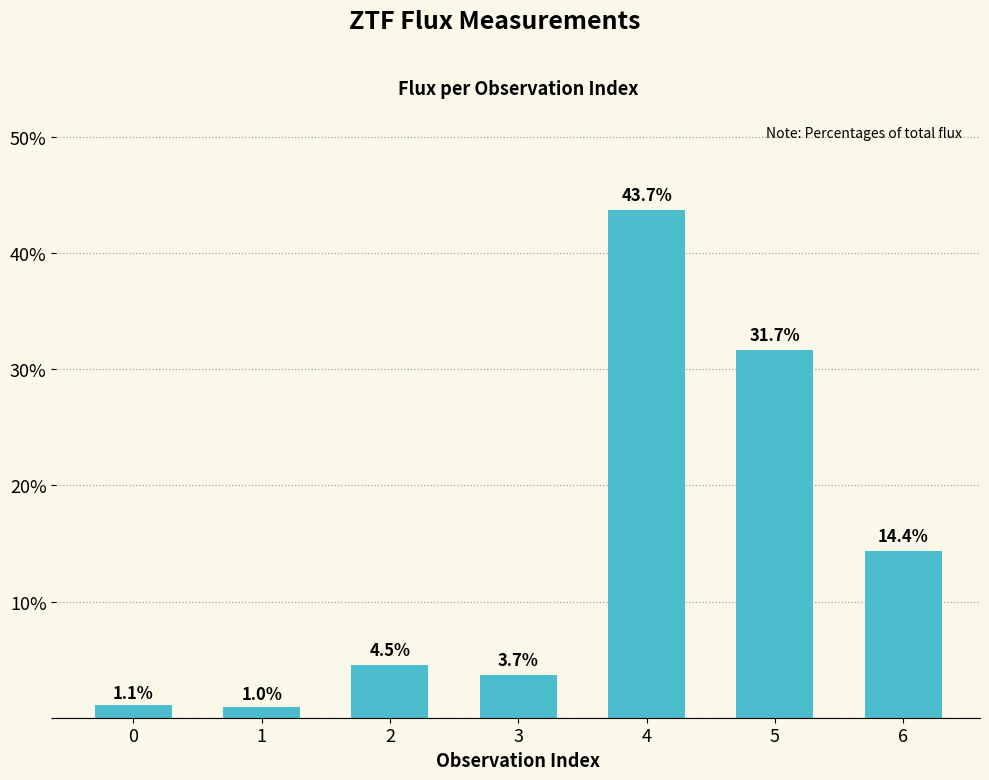

Read the value at 4.

43.7